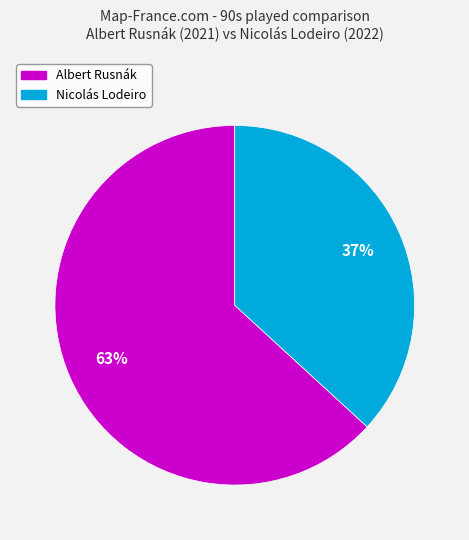

What is the ratio of the value at Nicolás Lodeiro to the value at Albert Rusnák?

0.6